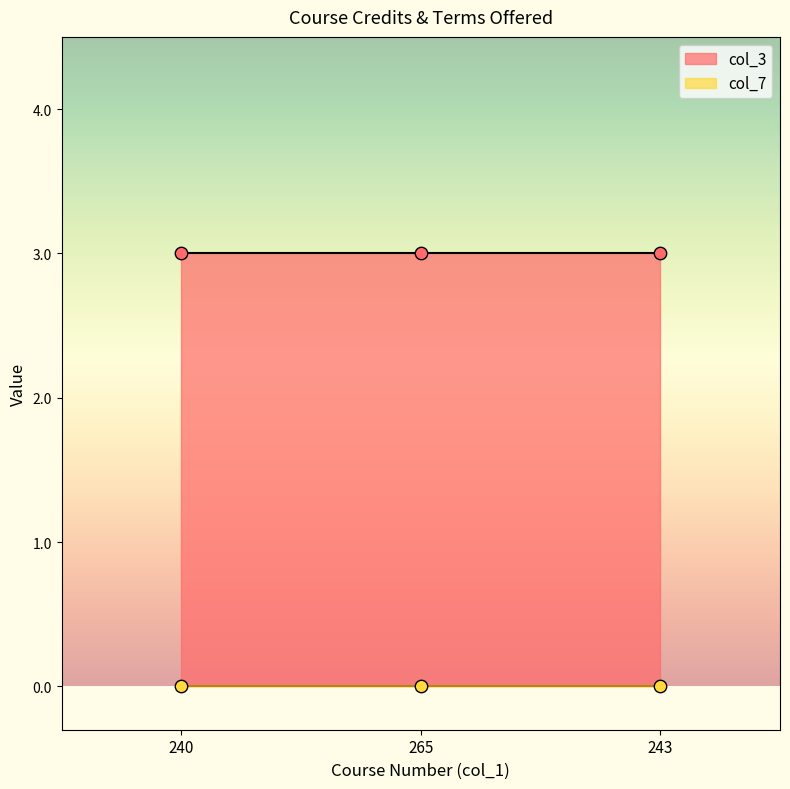

What are all the series names shown in the legend?

col_3, col_7